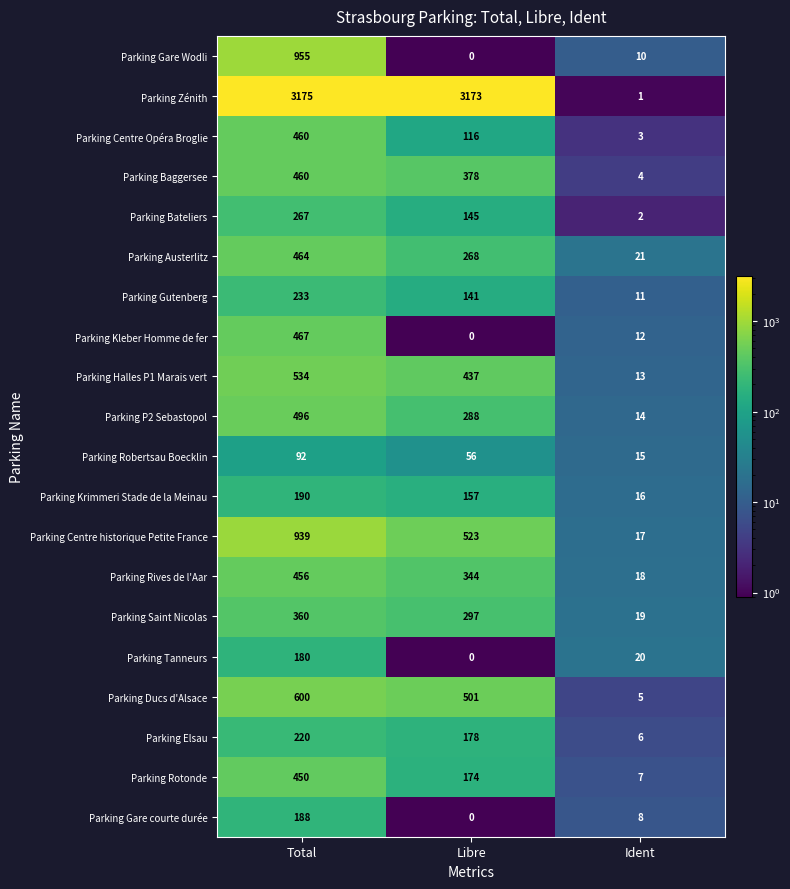

What is the difference between the maximum and minimum values in the Parking Saint Nicolas series?

341